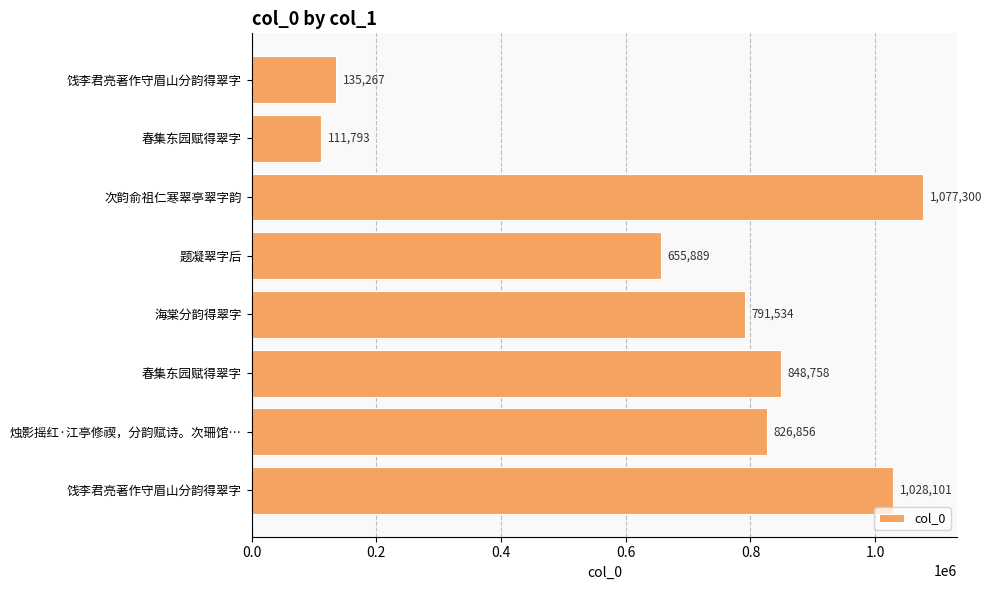

What is the maximum value shown in the chart?

1077300